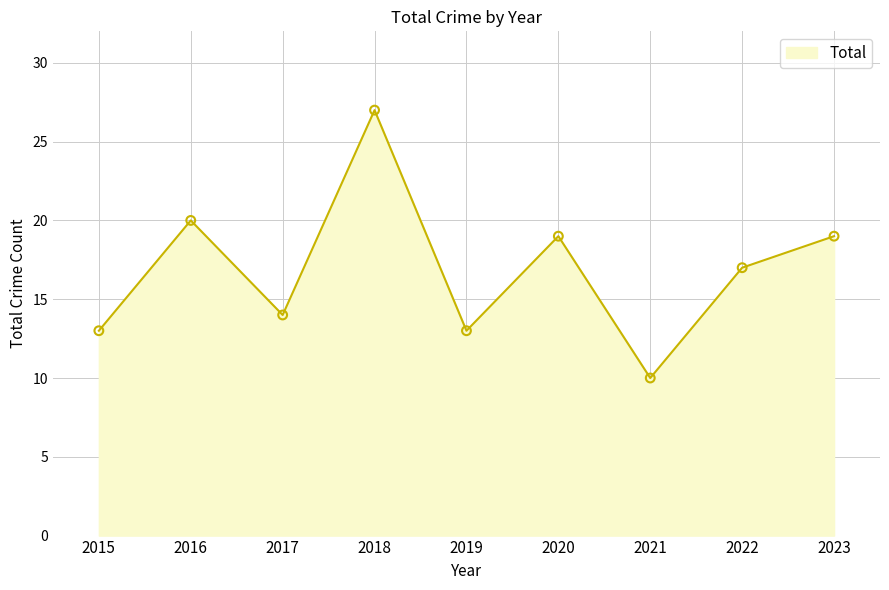

What is the ratio of the value at 2021 to the value at 2016?

0.5